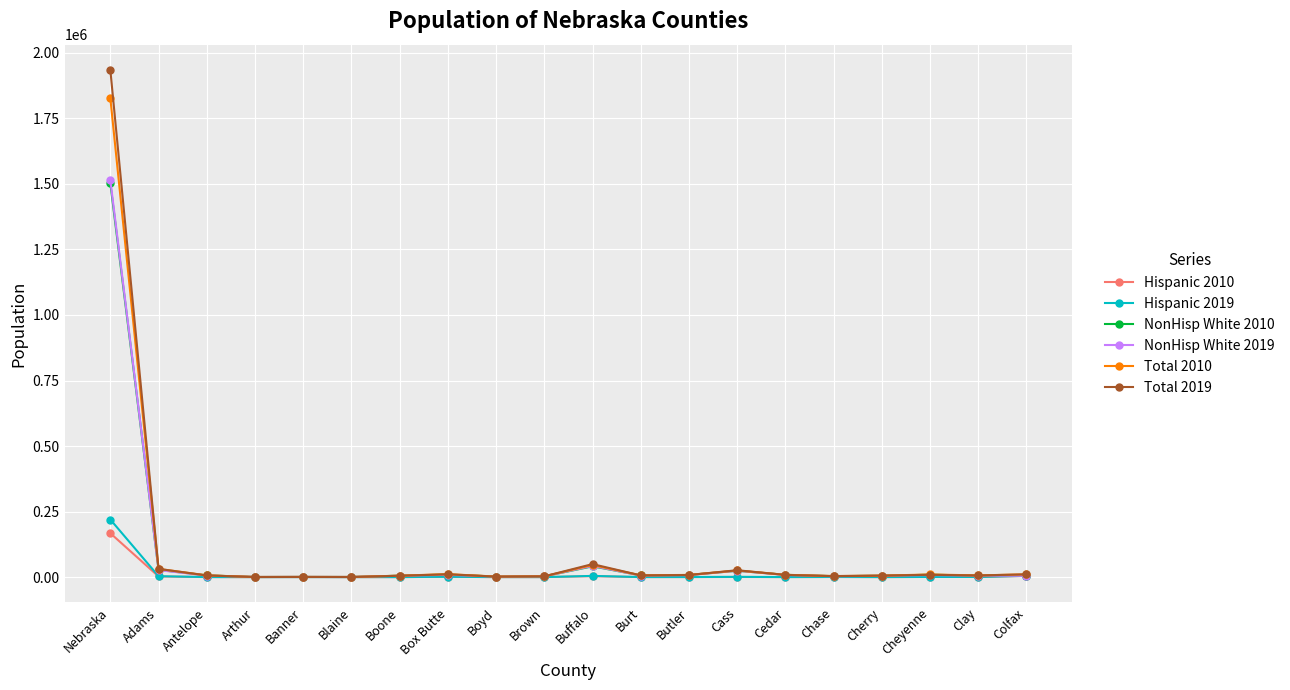

Which series has the widest spread of values?

Total 2019